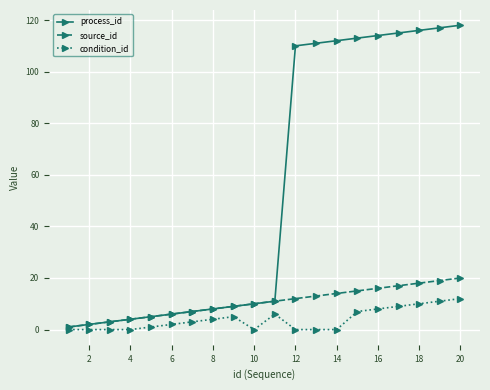

At how many categories does at least one series exceed 38?

9